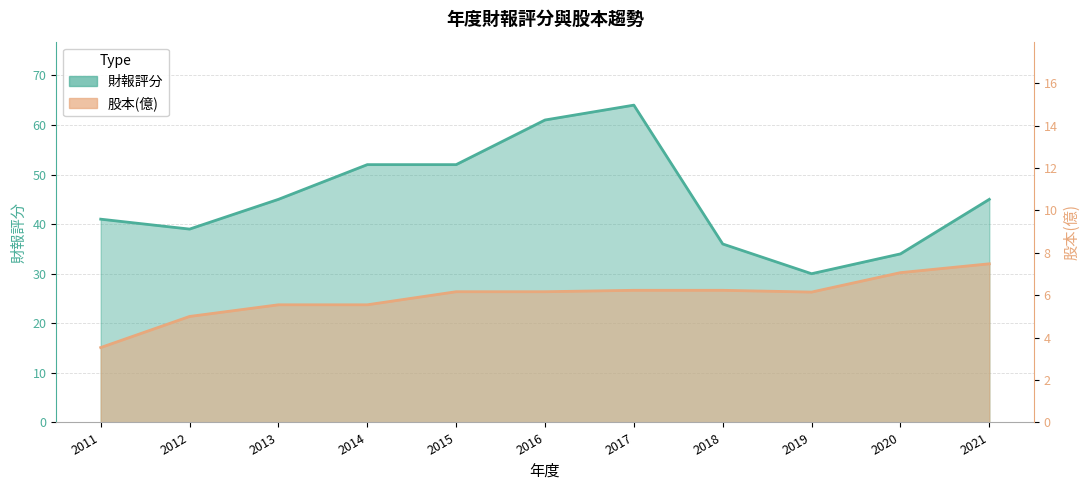

What is the maximum value for 財報評分?

64.0